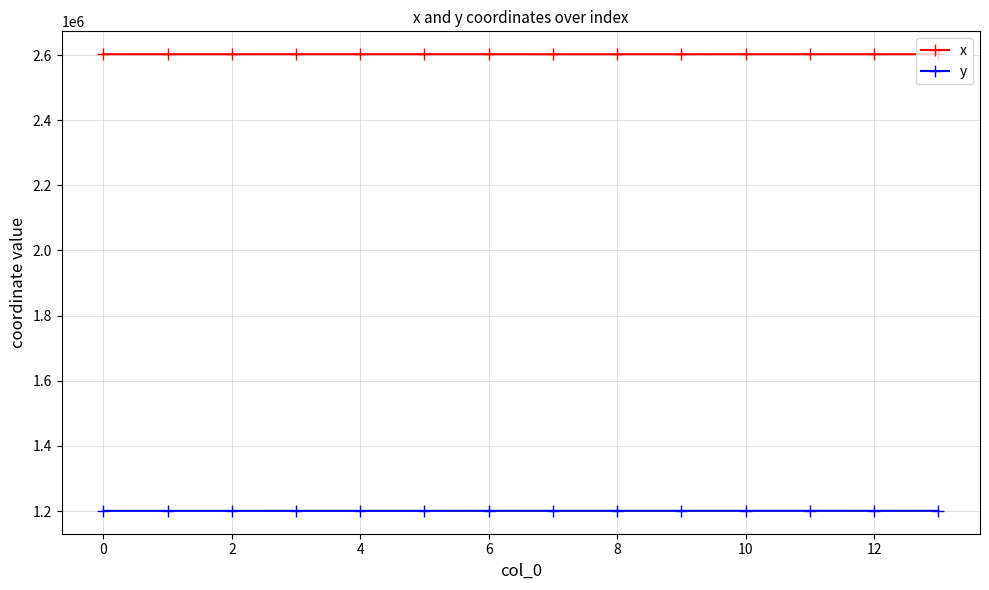

True or false: x has more than 1 interior local peaks.

True